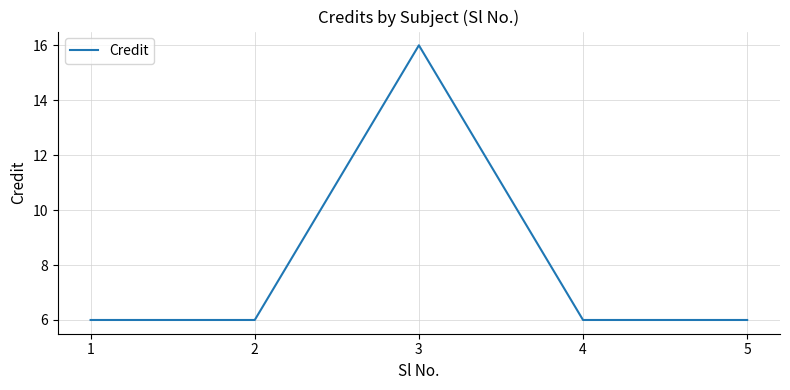

True or false: there are more than 1 points higher than both neighbors.

False